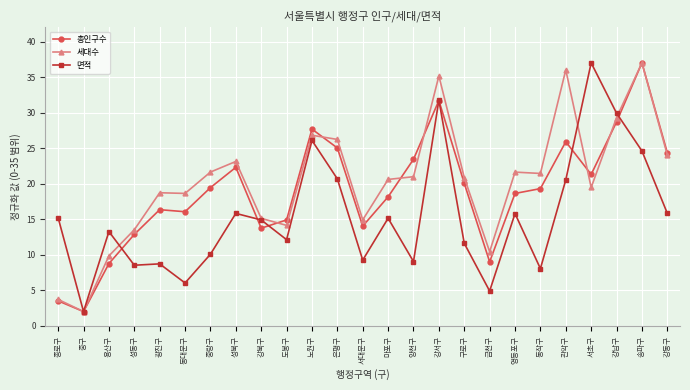

At how many categories does at least one series exceed 8?

24